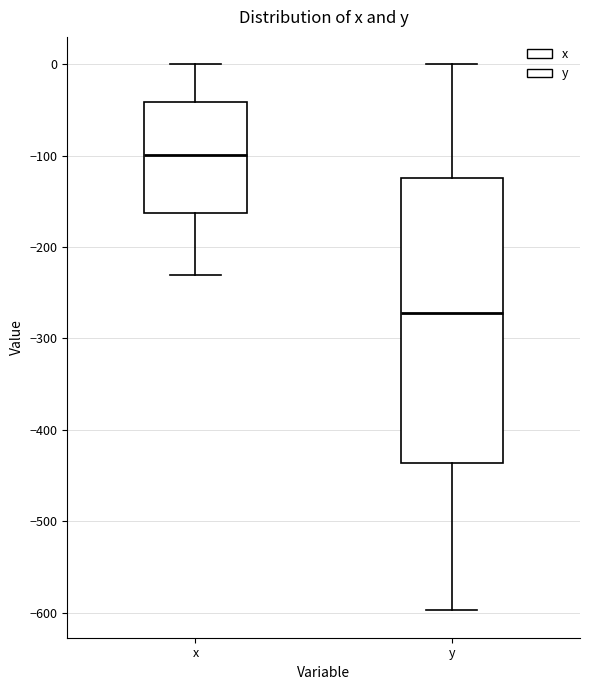

Reading left to right, transcribe this box plot: for each box, give where its median line is, the range the box spans, and where its two whiskers end, as read against the y-axis. The values are not printed on the chart, so give them approximately, as read against the axis.

x: median -100, box -160 to -40, whiskers -230 to 0
y: median -270, box -440 to -120, whiskers -600 to 0